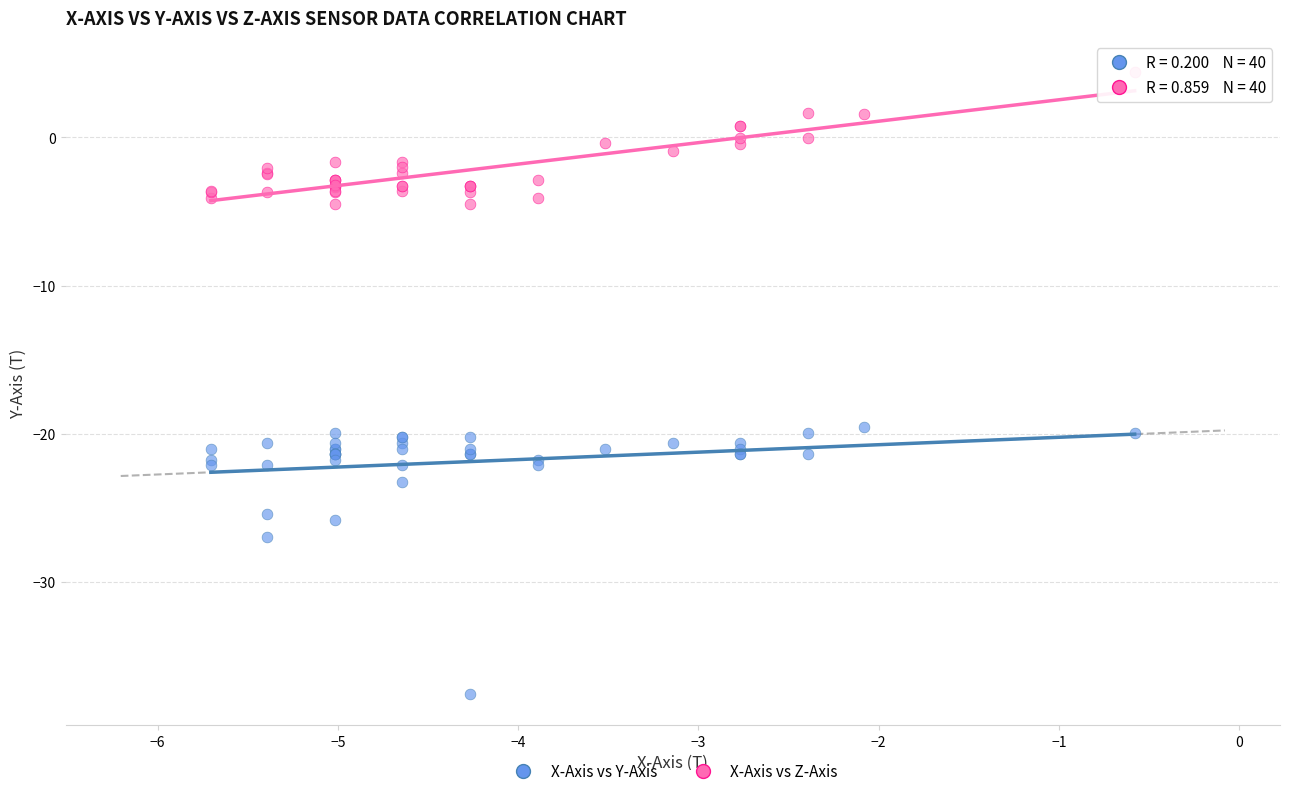

In the X-Axis vs Y-Axis series, what Y value is closest to -28?

-26.9